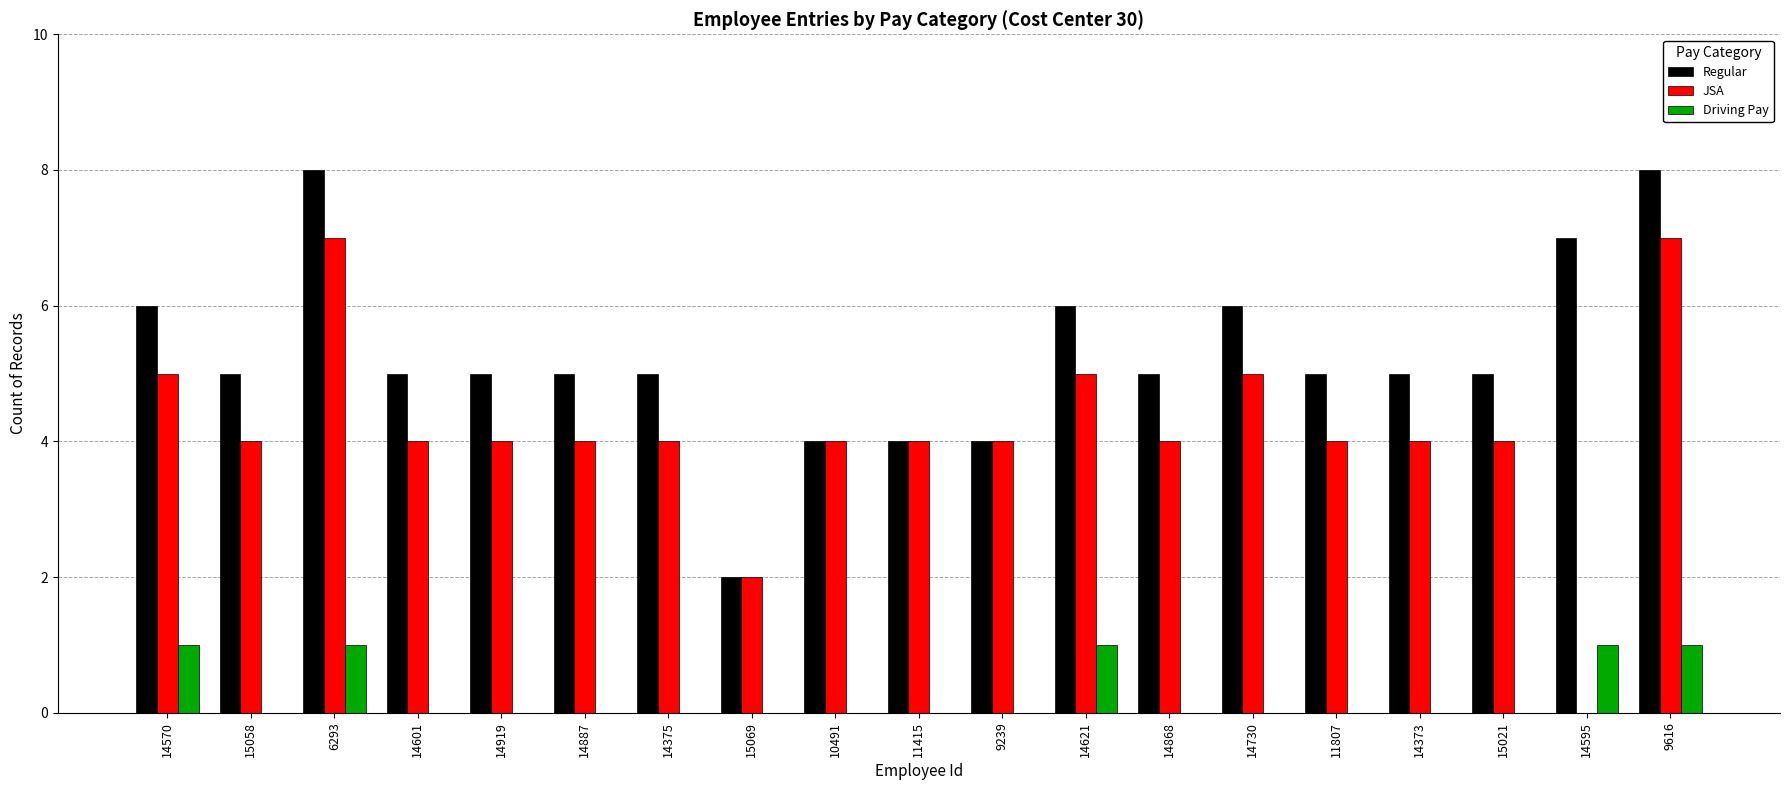

Which series has the largest total across all categories?

Regular